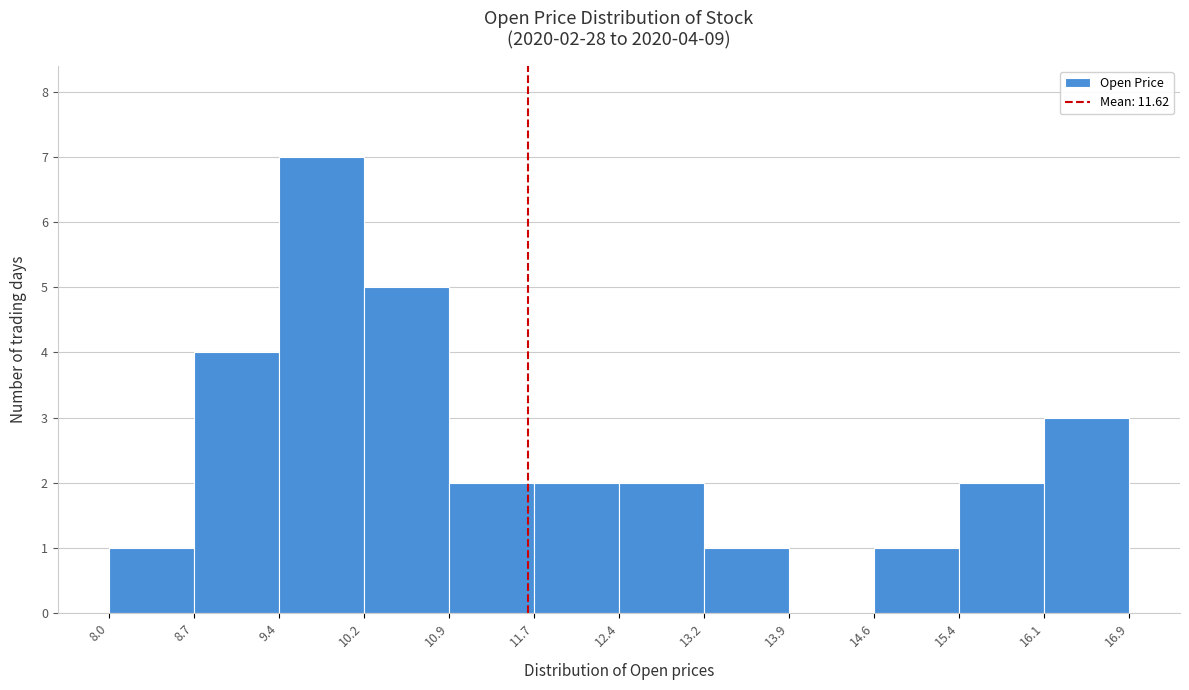

Over which range of the x-axis is the bar tallest?

9.4 to 10.2